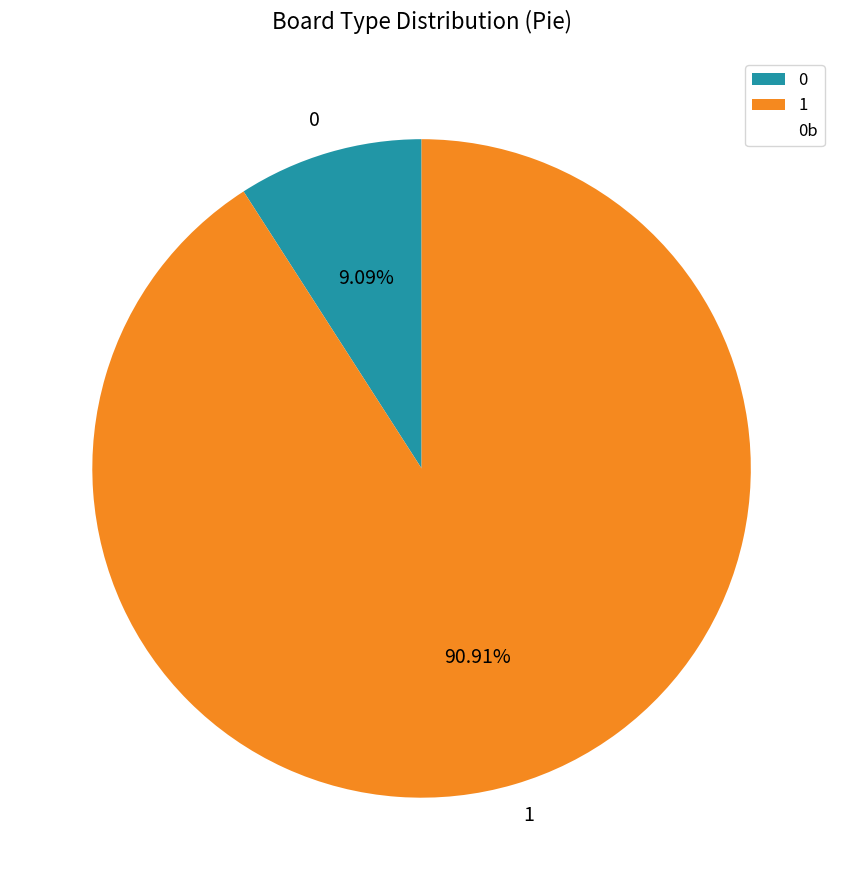

What portion of the pie excludes 0?

90.9%